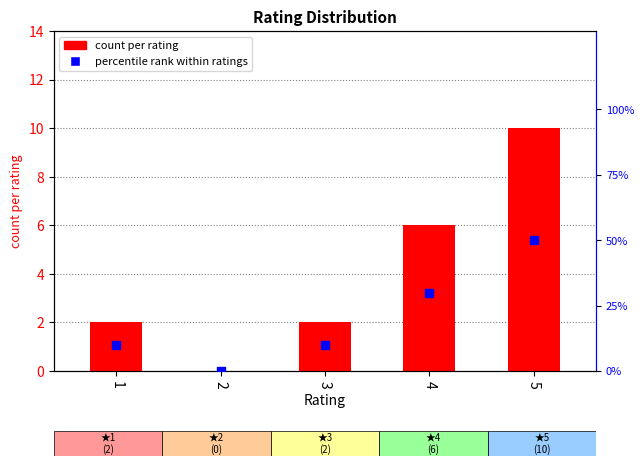

Is the value of percentile rank at 1 greater than the value of count per rating at 5?

No